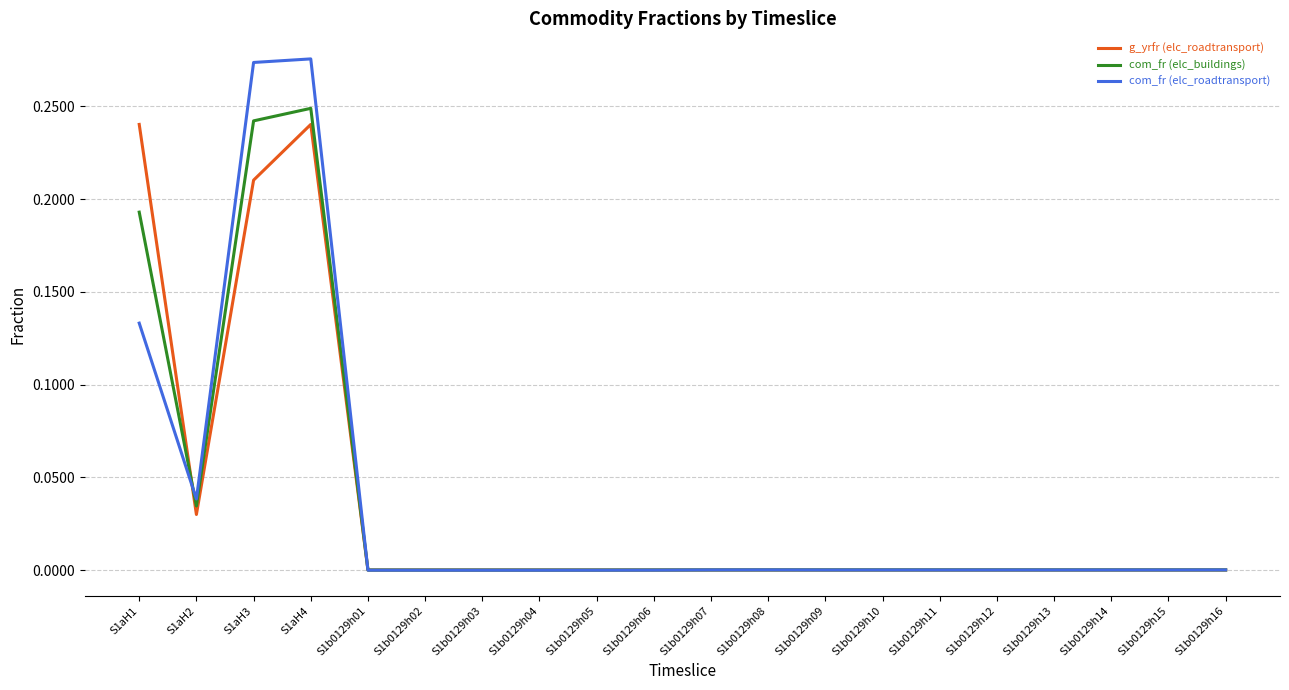

Is it true that com_fr (elc_buildings) equals 0.0 at S1b0129h16?

True